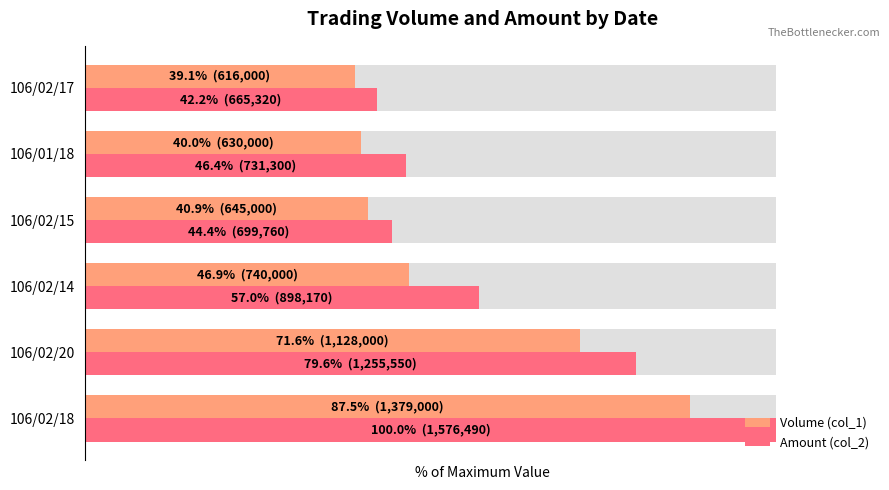

Is it true that Volume (col_1) equals 27.4 at 106/01/18?

False